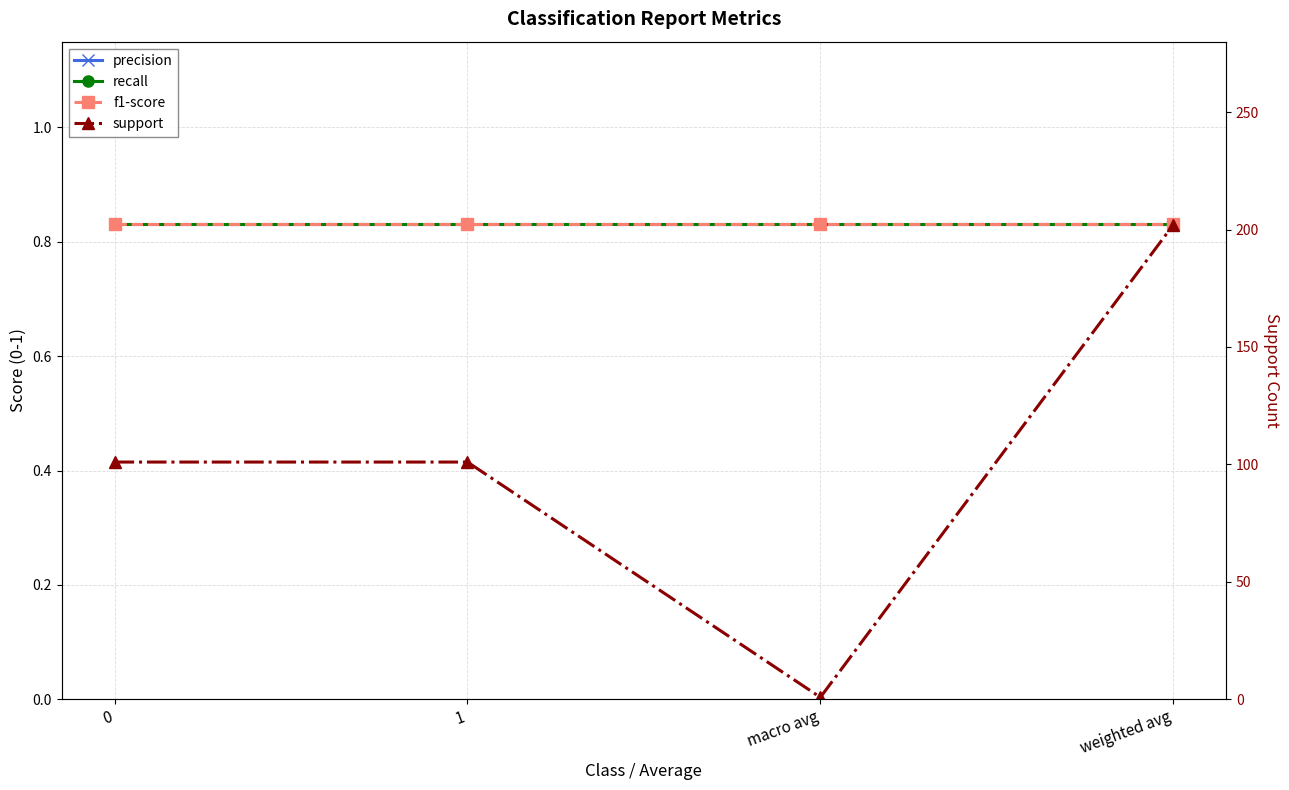

Which series has the largest total across all categories?

support